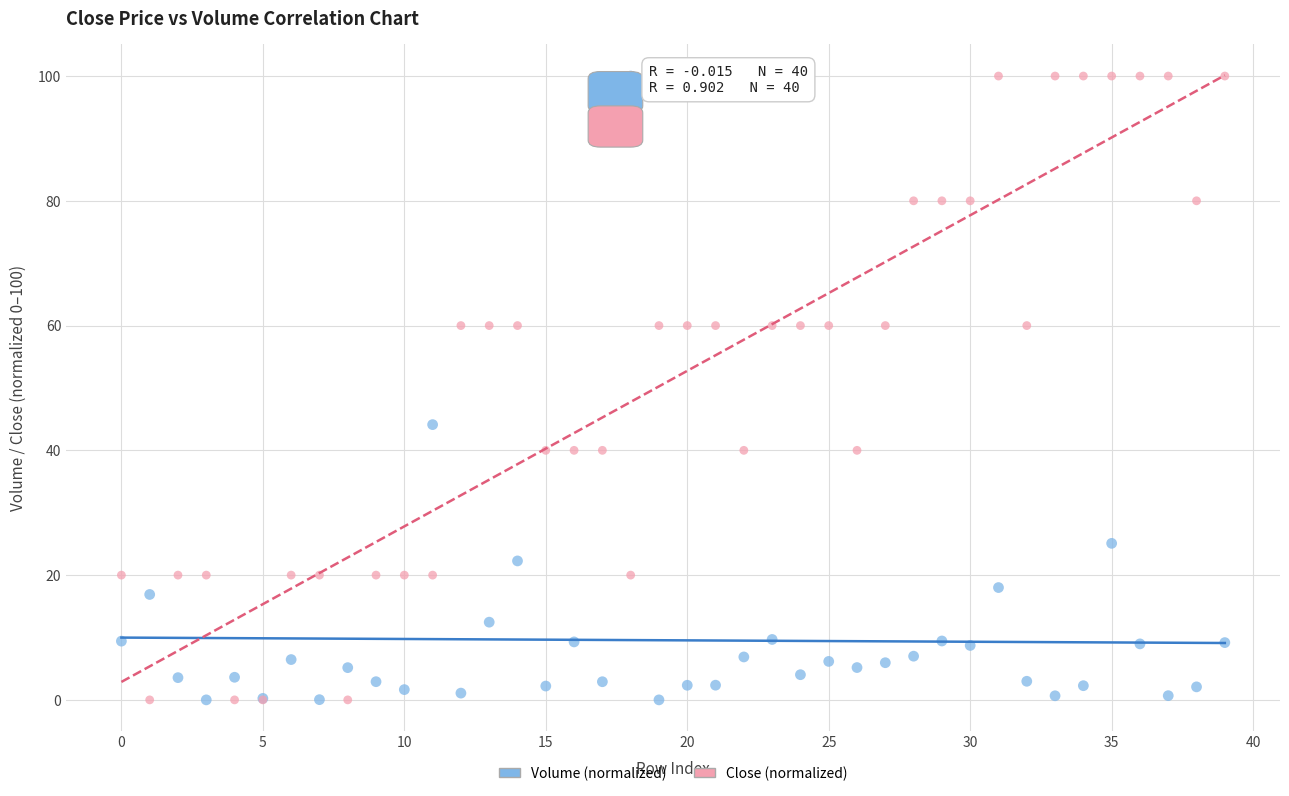

Across all series, what Y value is closest to 50?

44.1